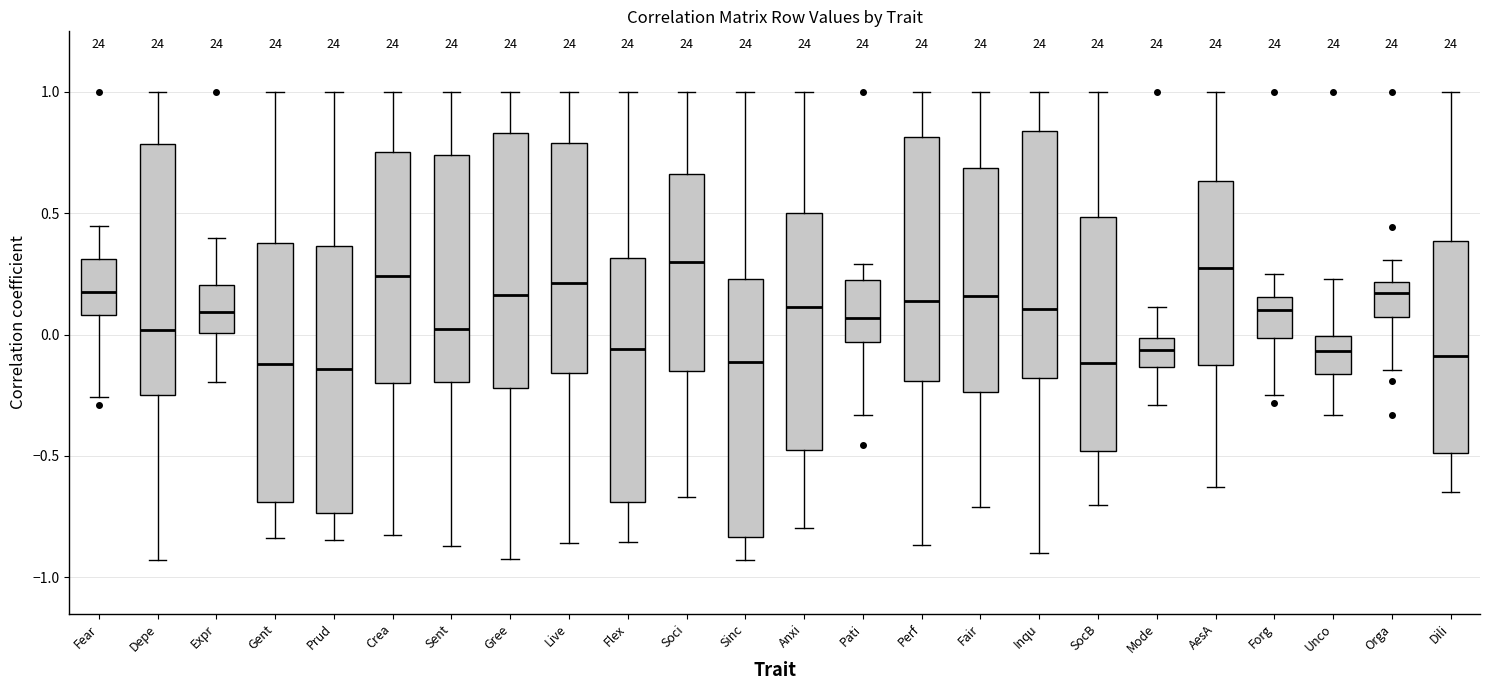

Where is the lower edge of the box for Gree on the y-axis? The values are not printed on the chart, so give them approximately, as read against the axis.

-0.20